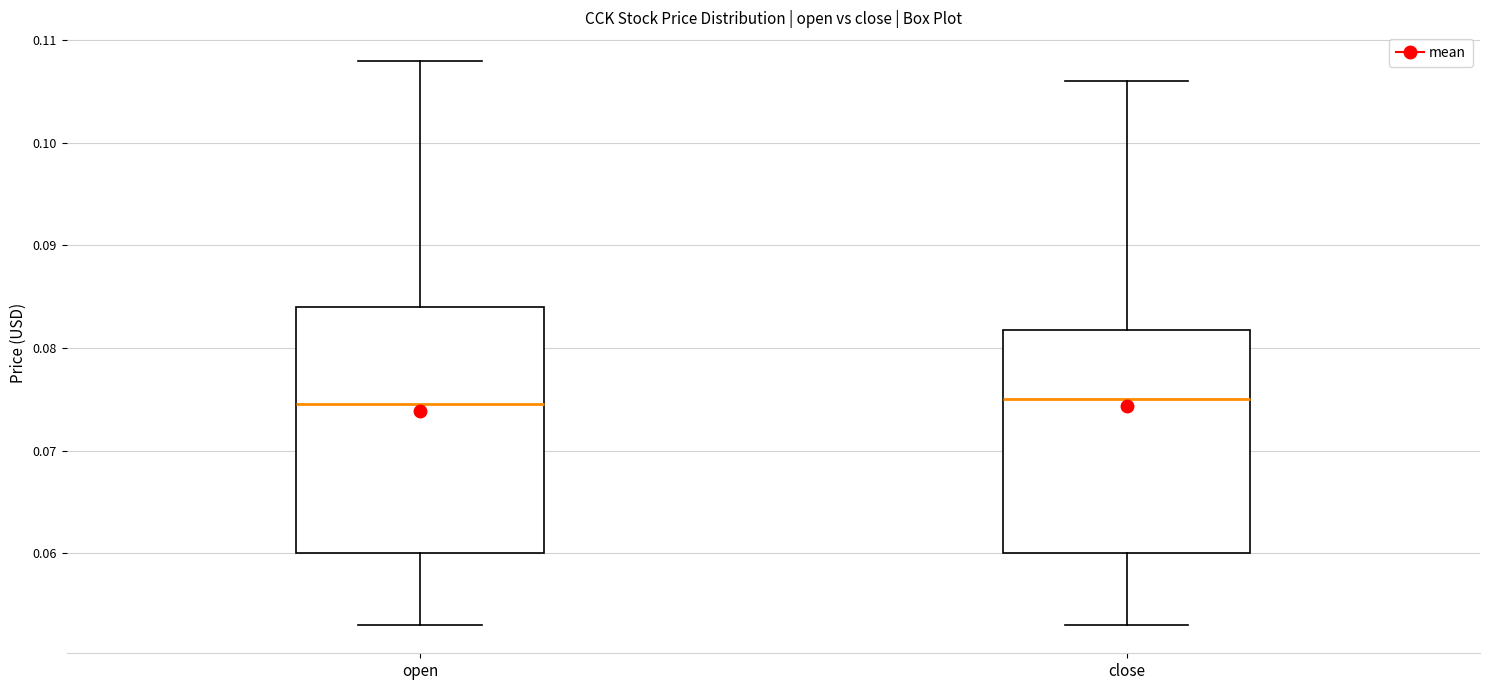

Reading left to right, transcribe this box plot: for each box, give where its median line is, the range the box spans, and where its two whiskers end, as read against the y-axis. The values are not printed on the chart, so give them approximately, as read against the axis.

open: median 0.075, box 0.060 to 0.084, whiskers 0.053 to 0.108
close: median 0.075, box 0.060 to 0.082, whiskers 0.053 to 0.106